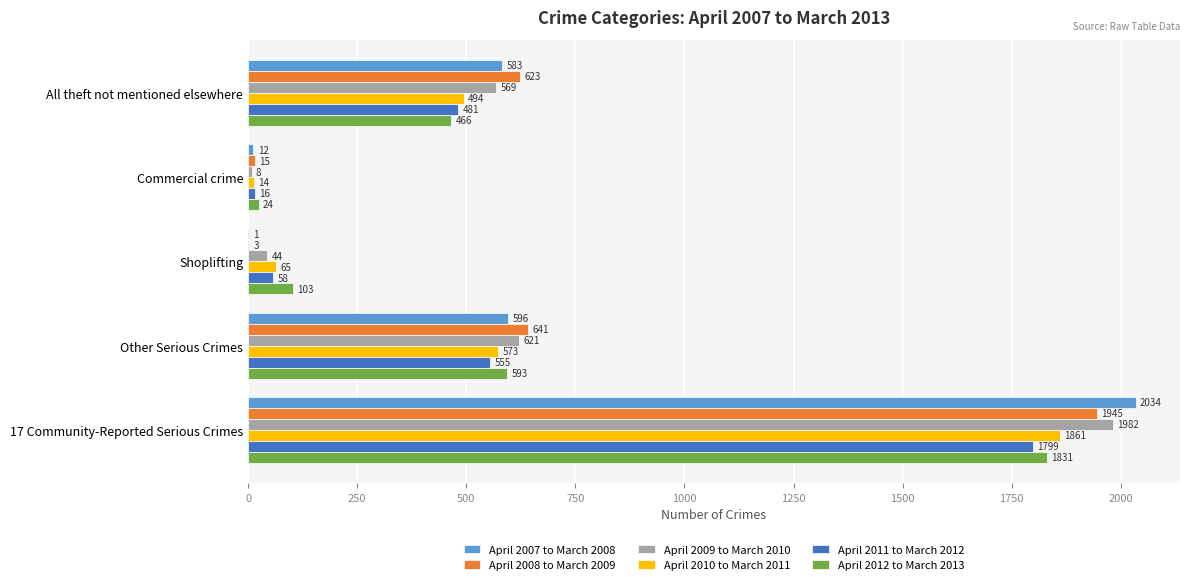

Which label corresponds to the largest value in the chart?

17 Community-Reported Serious Crimes